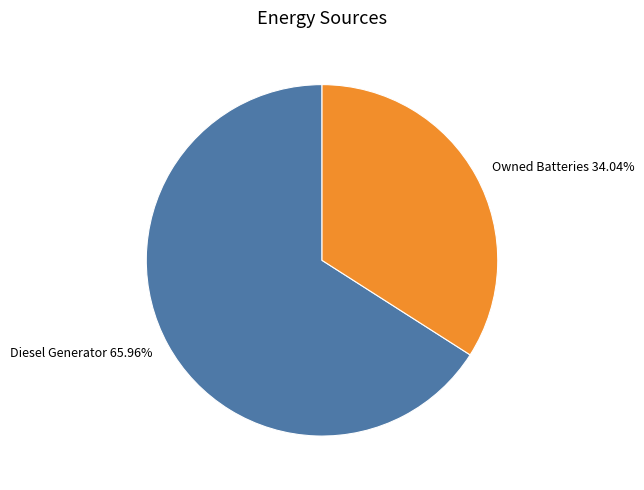

Which category has the smallest portion of the pie?

Owned Batteries 34.04%